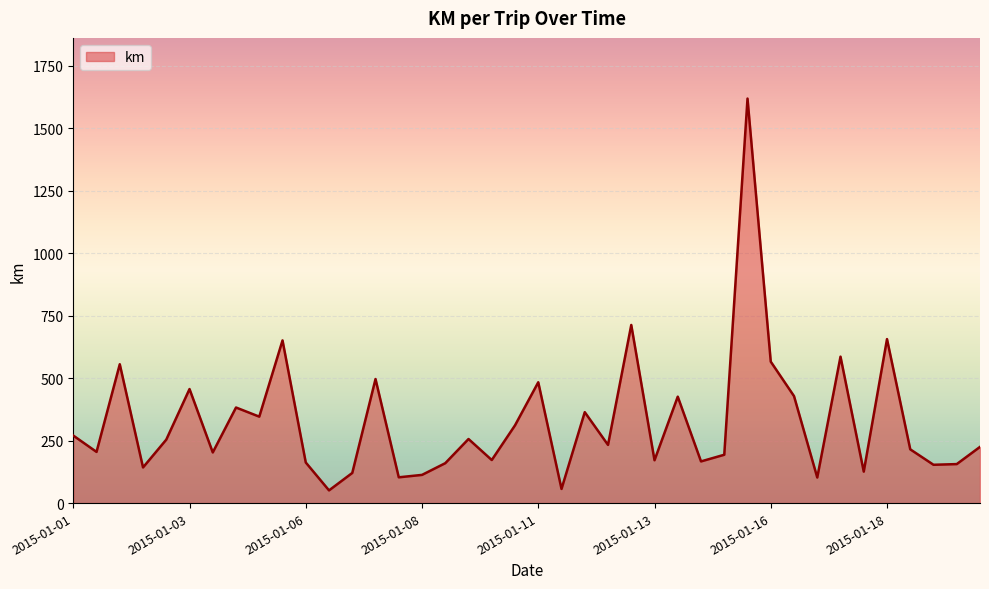

What is the greatest value displayed?

1618.0